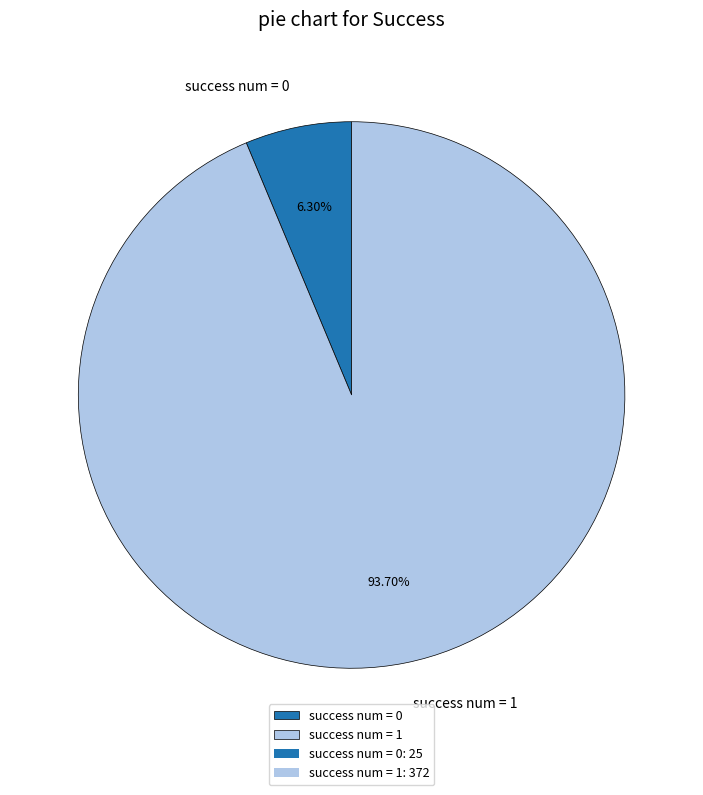

Is there a majority slice in this chart?

Yes